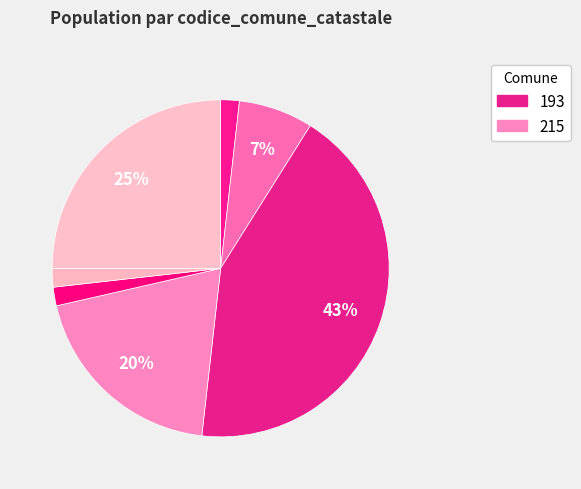

Which category has the biggest portion of the pie?

193